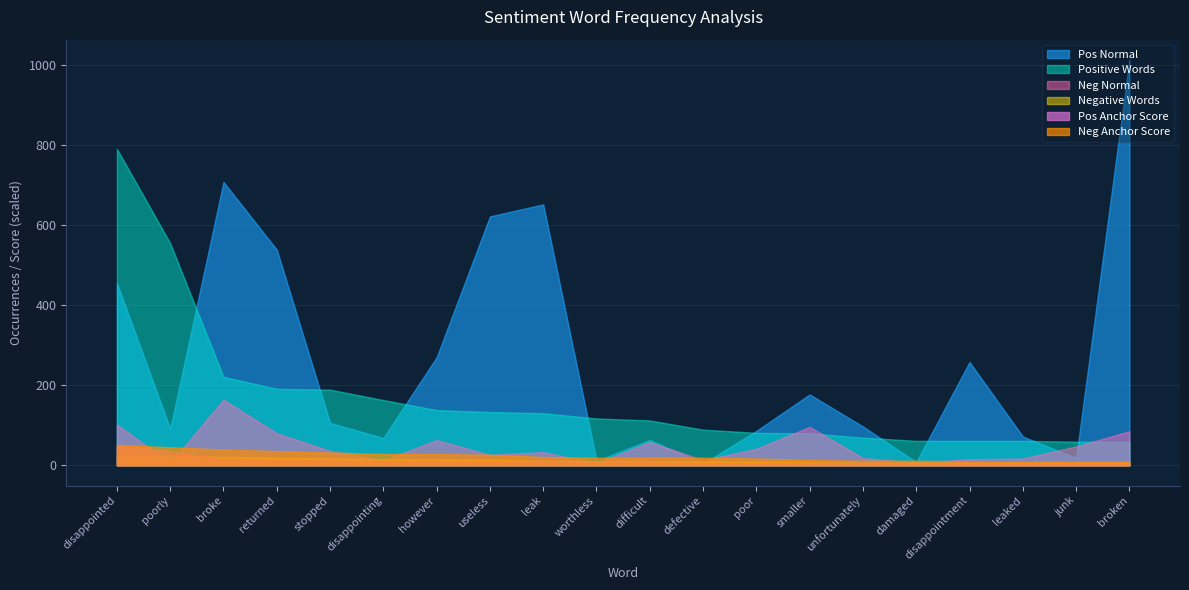

Rank the series by their maximum value, from lowest to highest.

Neg Anchor Score, Pos Anchor Score, Negative Words, Neg Normal, Positive Words, Pos Normal